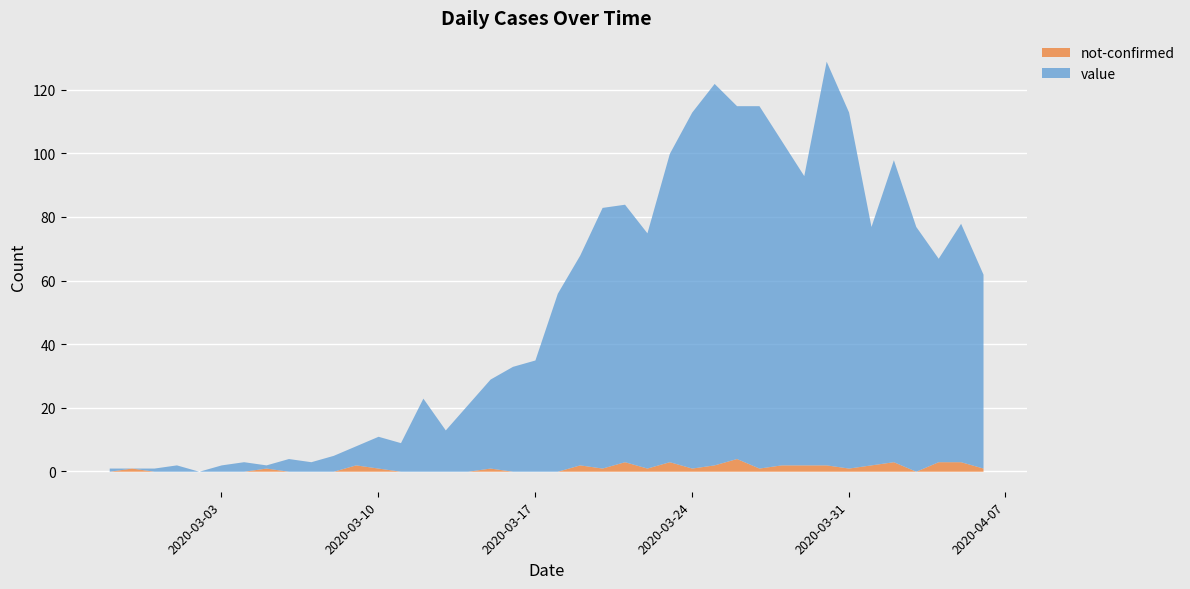

Which series has the largest total across all categories?

value